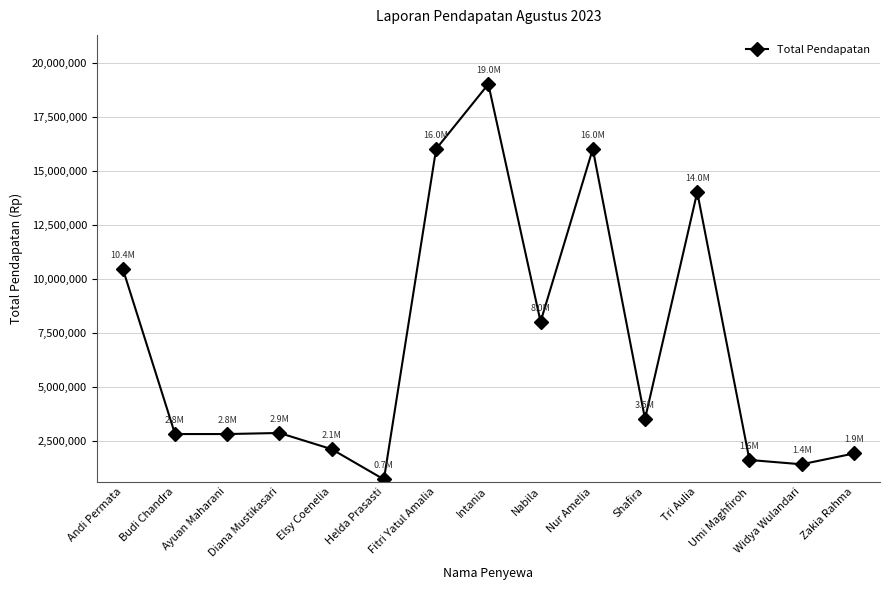

Is this an area chart (filled region under the line)?

No